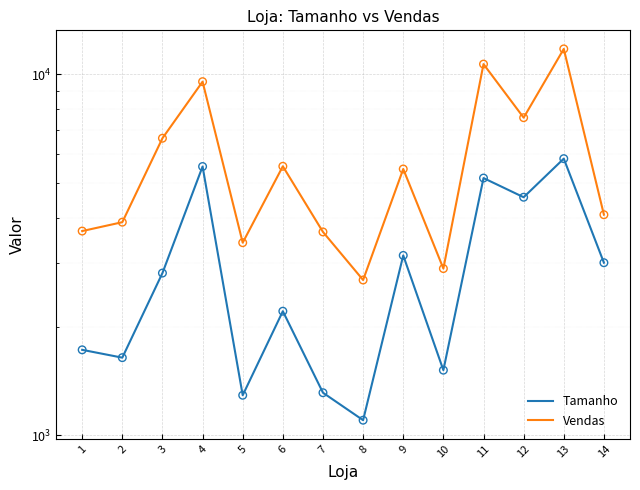

Which series contains the highest Y value?

Vendas